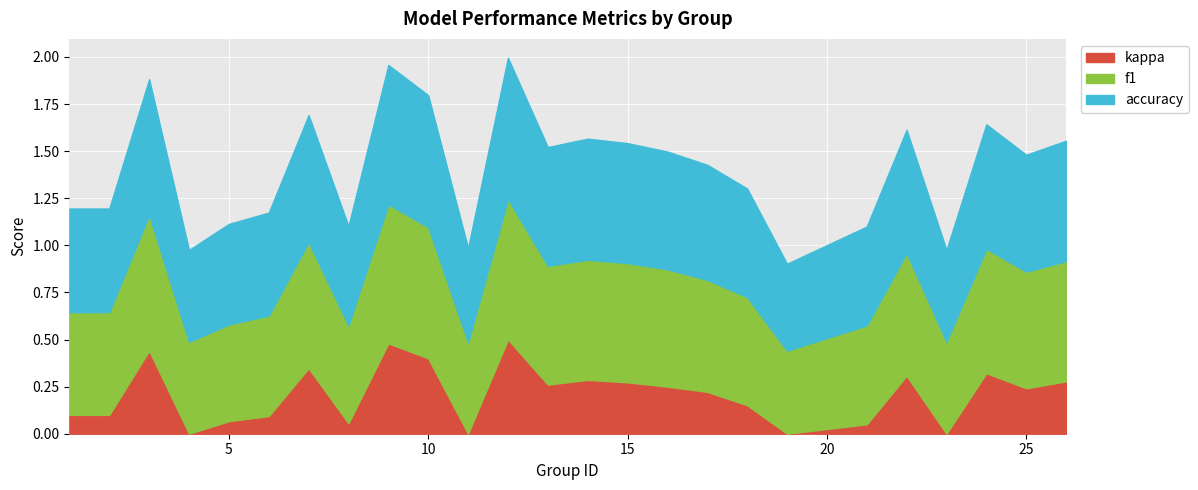

True or false: kappa and accuracy cross at least once.

False